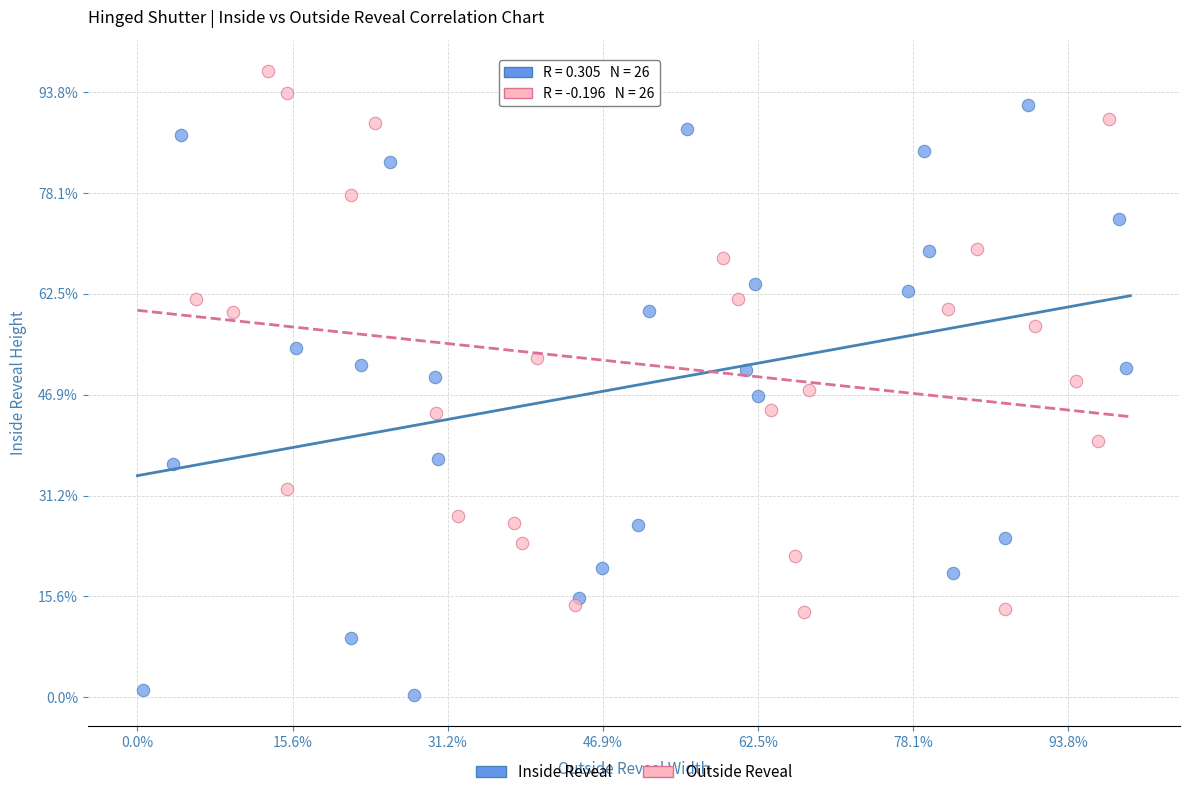

Which series reaches the maximum Y coordinate?

Outside Reveal